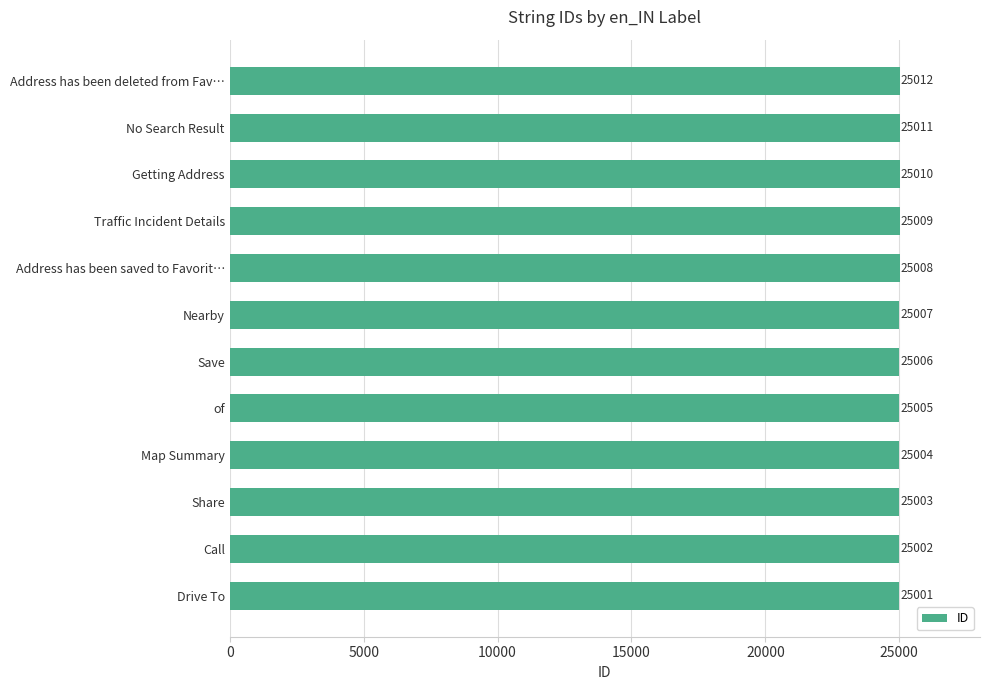

What is the greatest value displayed?

25012